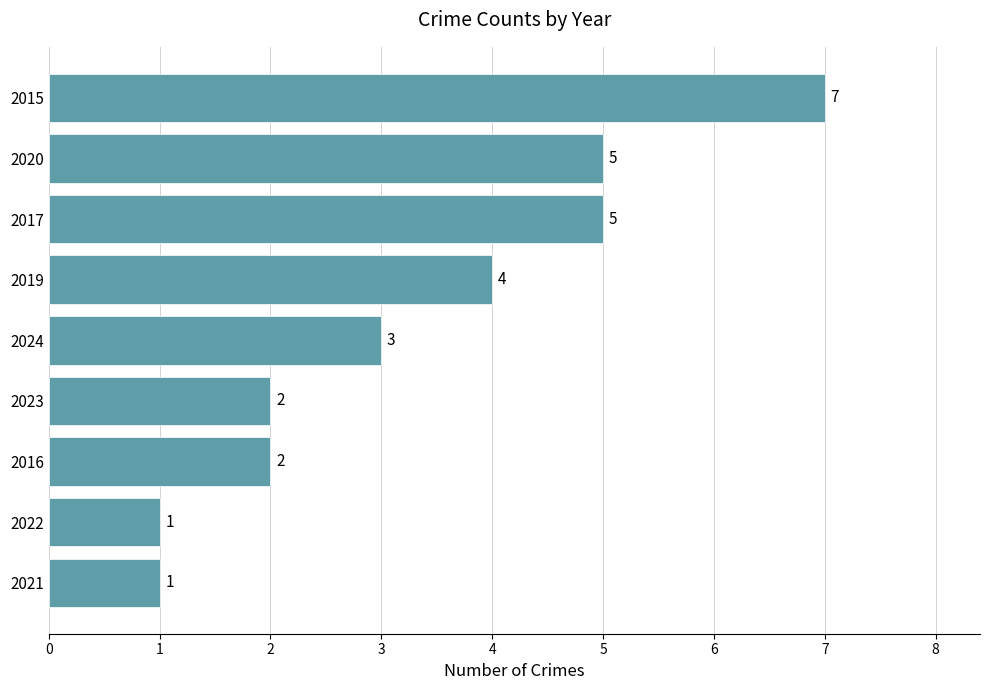

Is it true that the value at 2024 is 2?

False